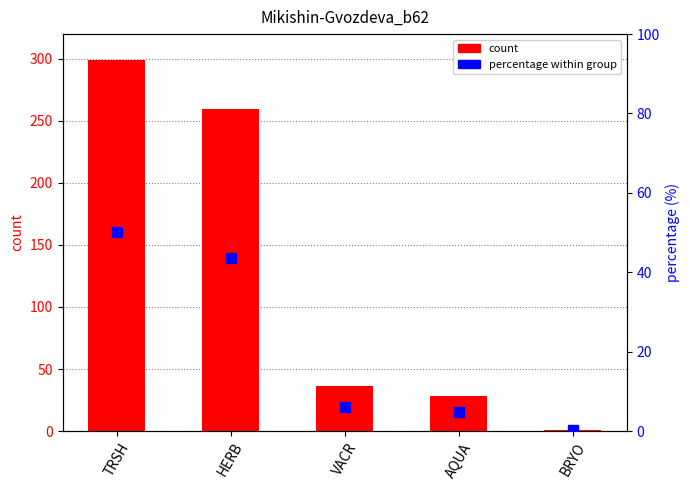

Reading left to right, what are all the values shown in this chart?

299	260	36	28	1